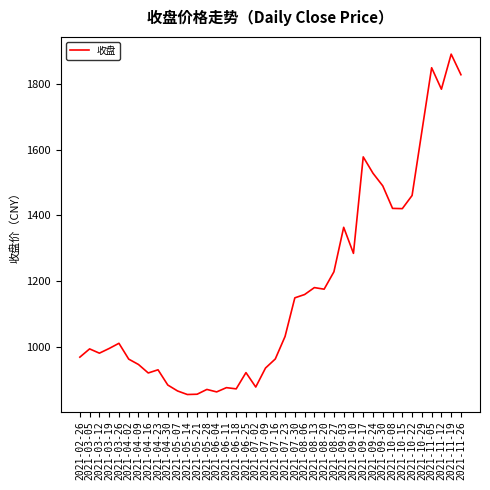

Where is the first local maximum?

2021-03-05